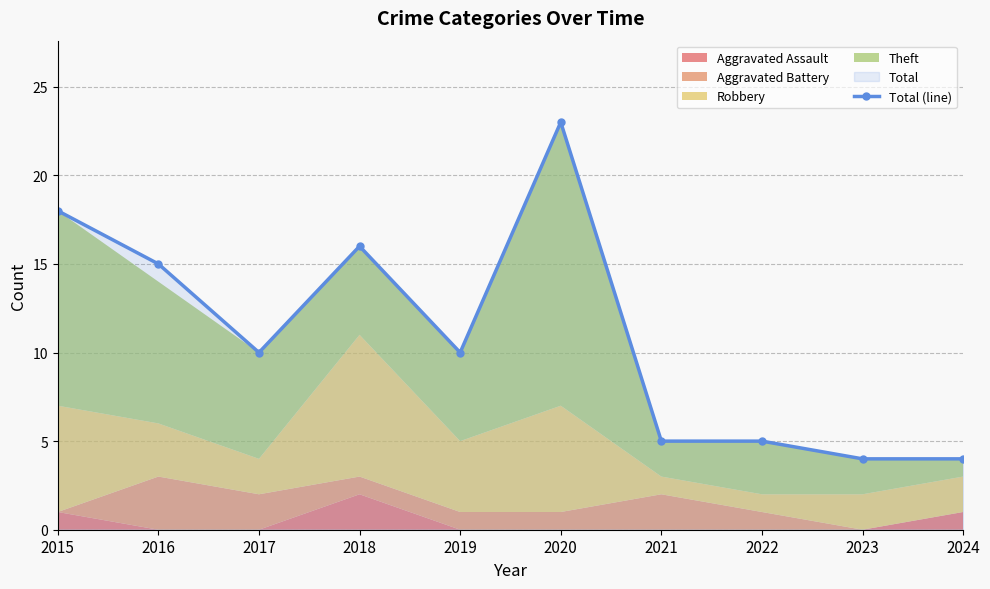

Is it true that the value at 2016 is 10?

False